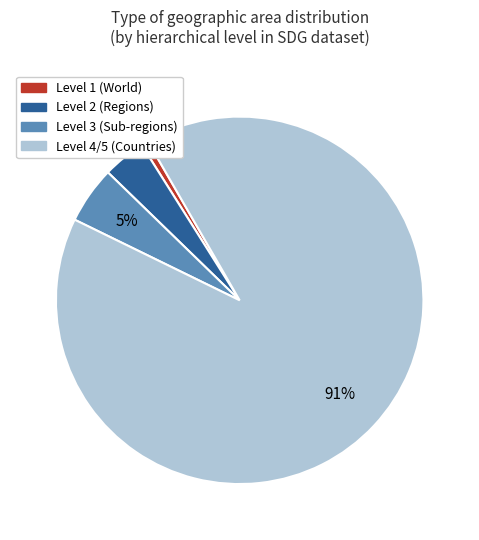

Count the number of slices in the pie.

4